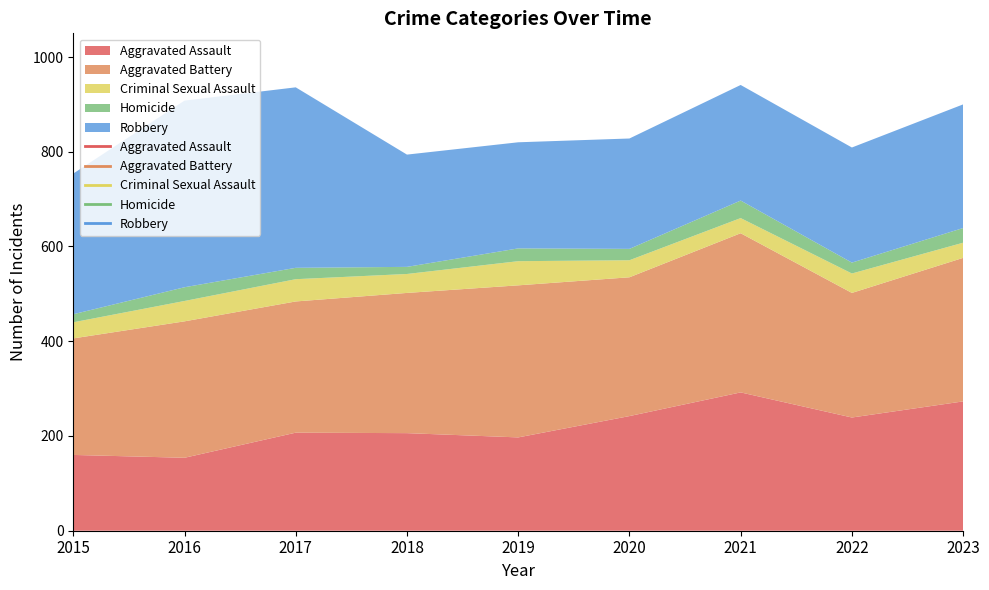

Where is the first local minimum for Homicide?

2018